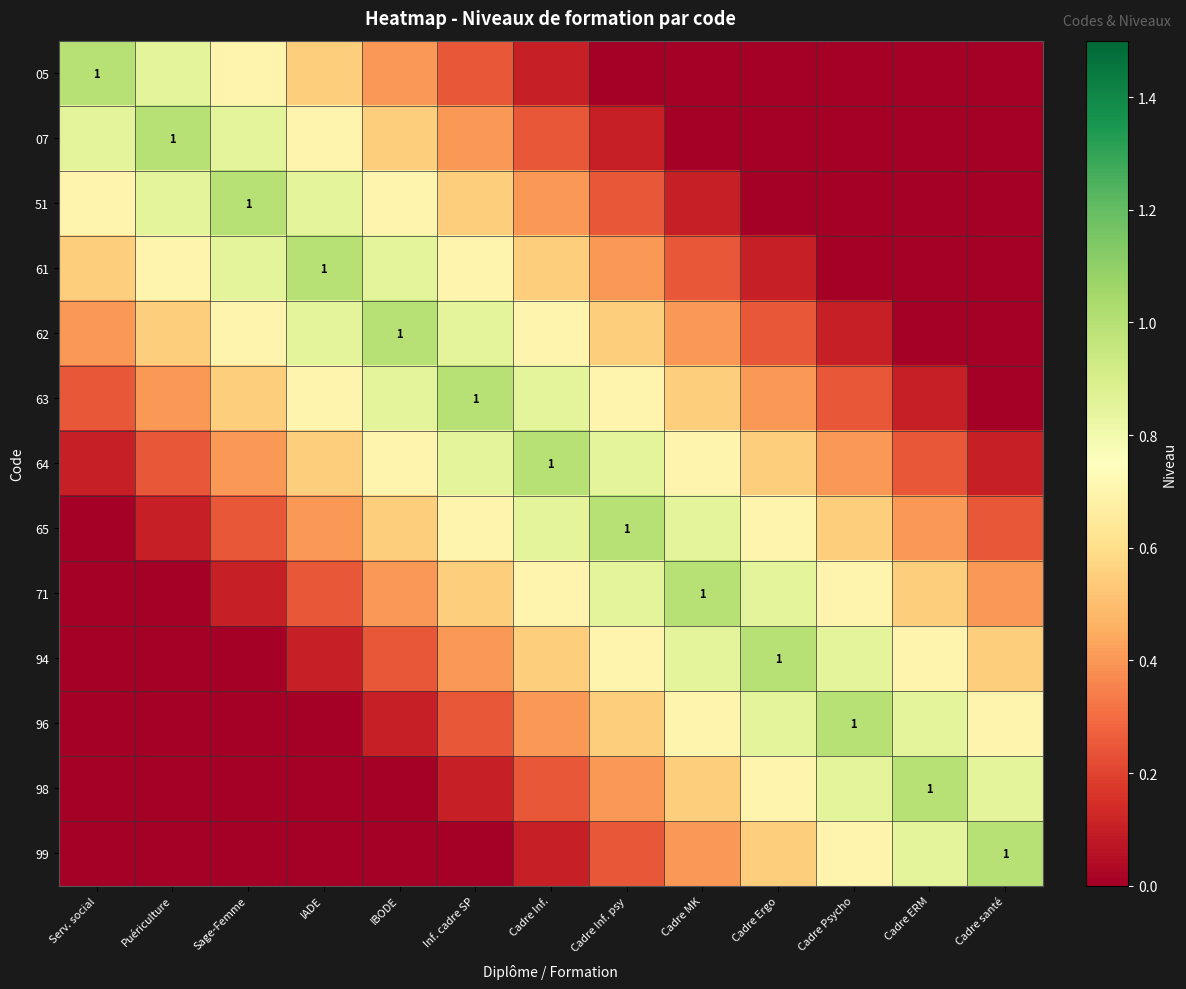

At how many categories does at least one series exceed 0?

13